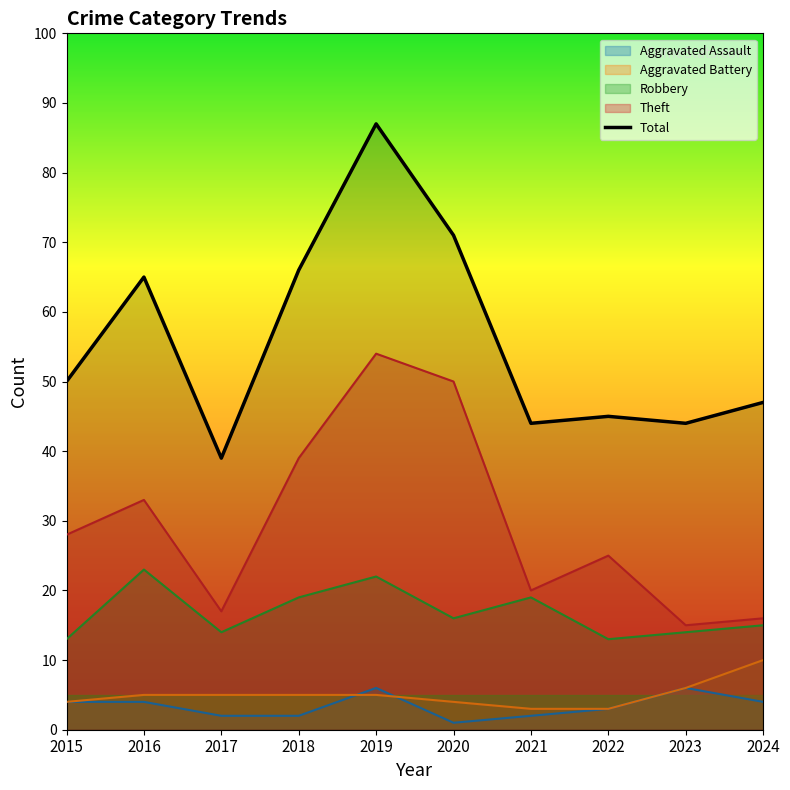

What is the greatest value displayed?

87